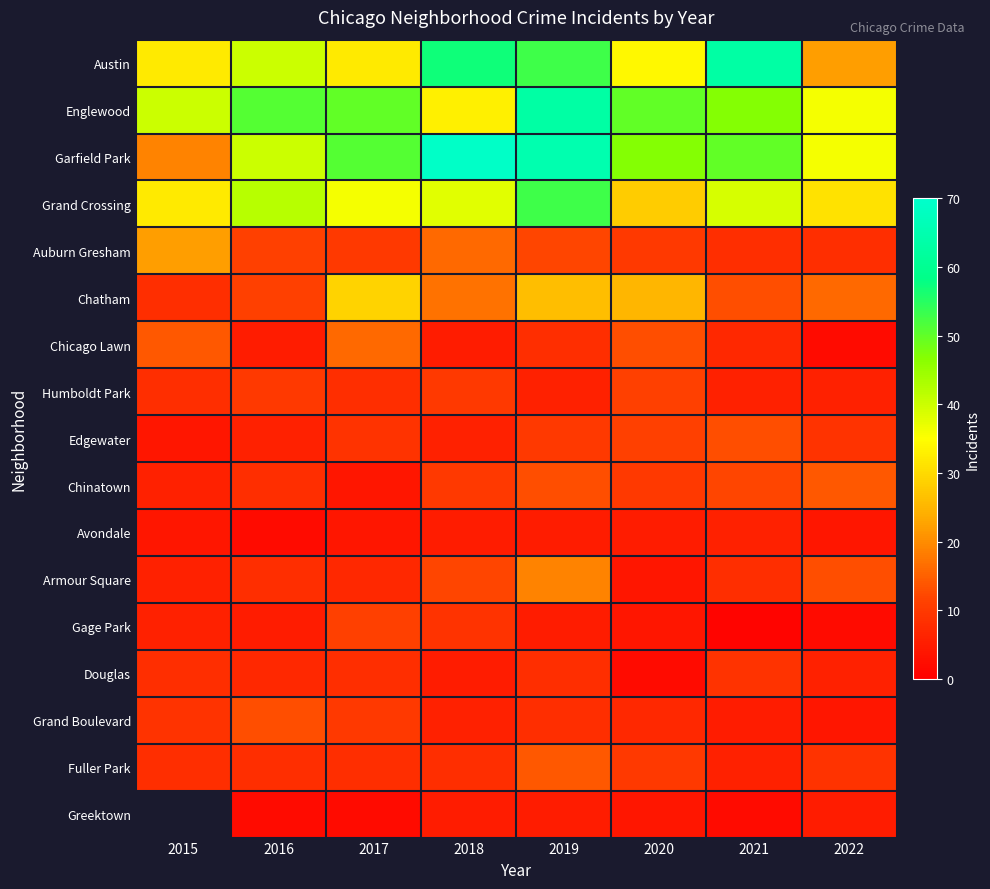

Between 2017 and 2016, which is larger?

2016